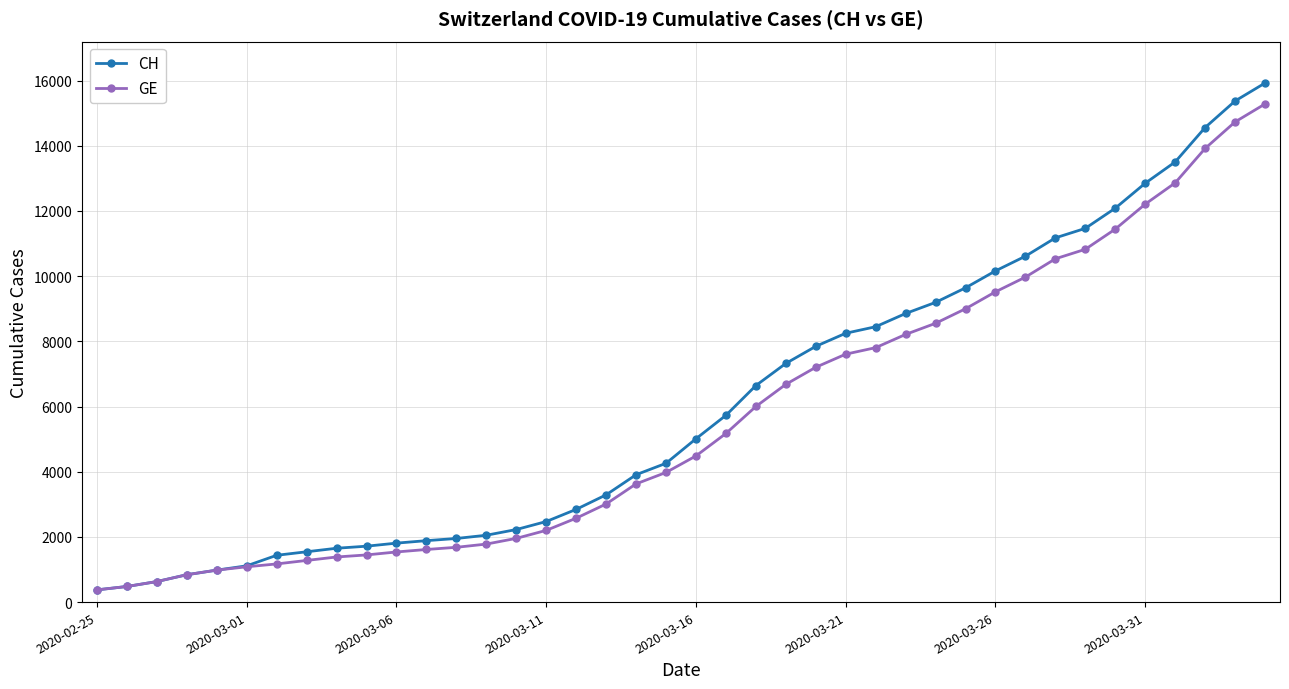

What is the value of the GE point at the 25th from the left?

7205